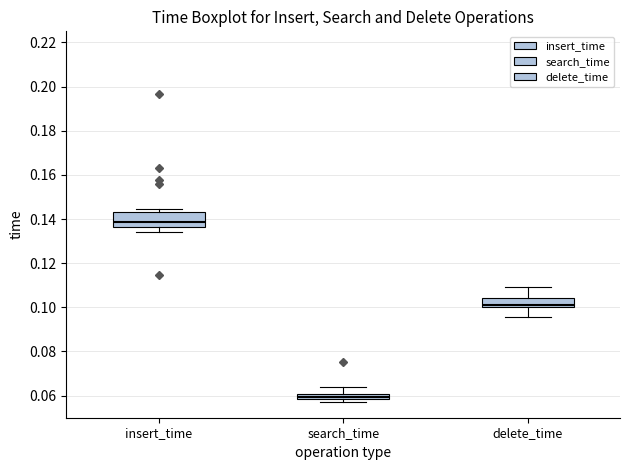

Where does the upper whisker of the box for delete_time end on the y-axis? The values are not printed on the chart, so give them approximately, as read against the axis.

0.110